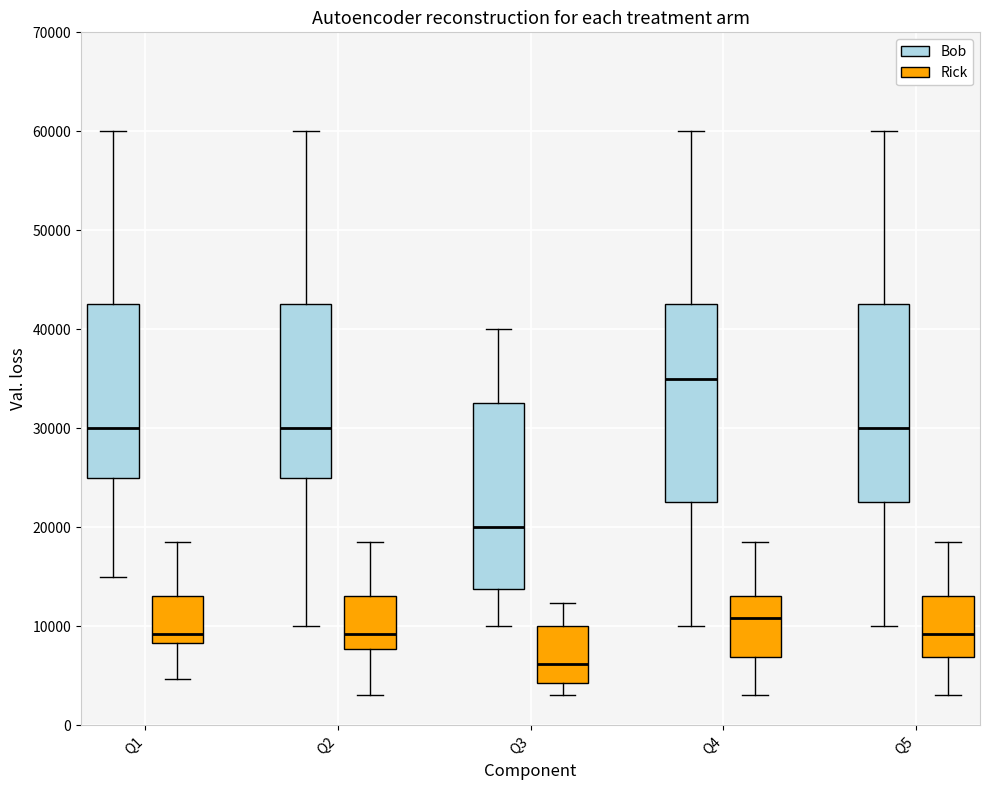

Which box's median line is the highest?

Q4 (Bob)